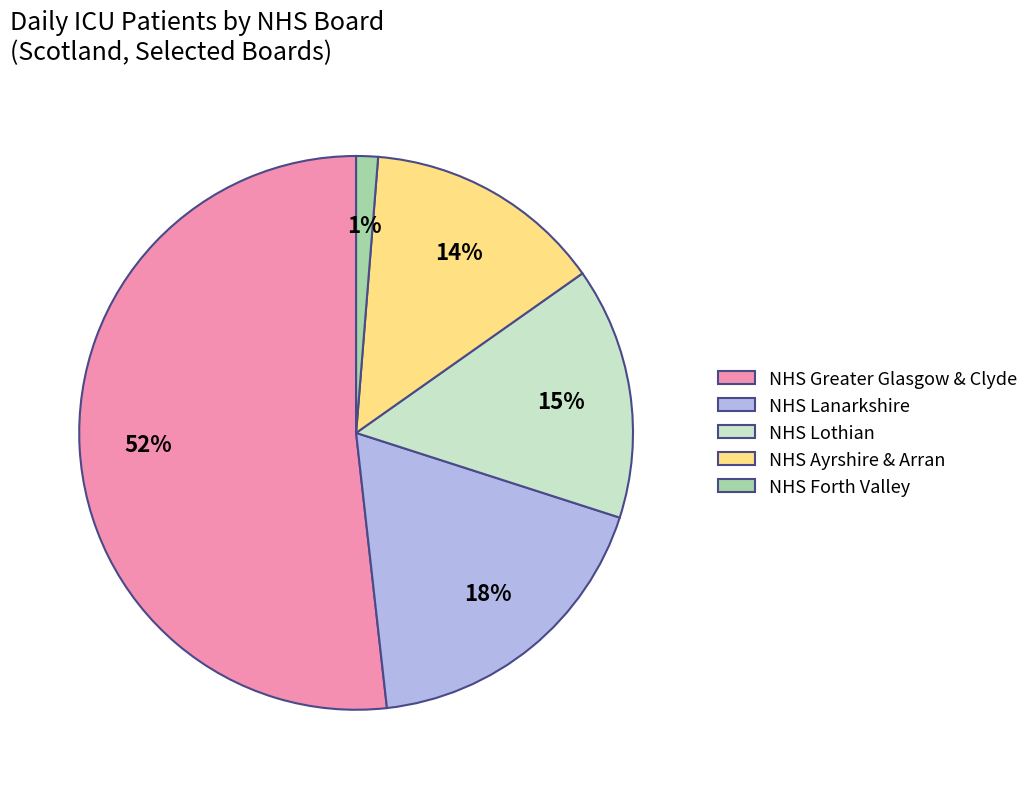

Is the sum of NHS Forth Valley and NHS Lanarkshire greater than half?

No